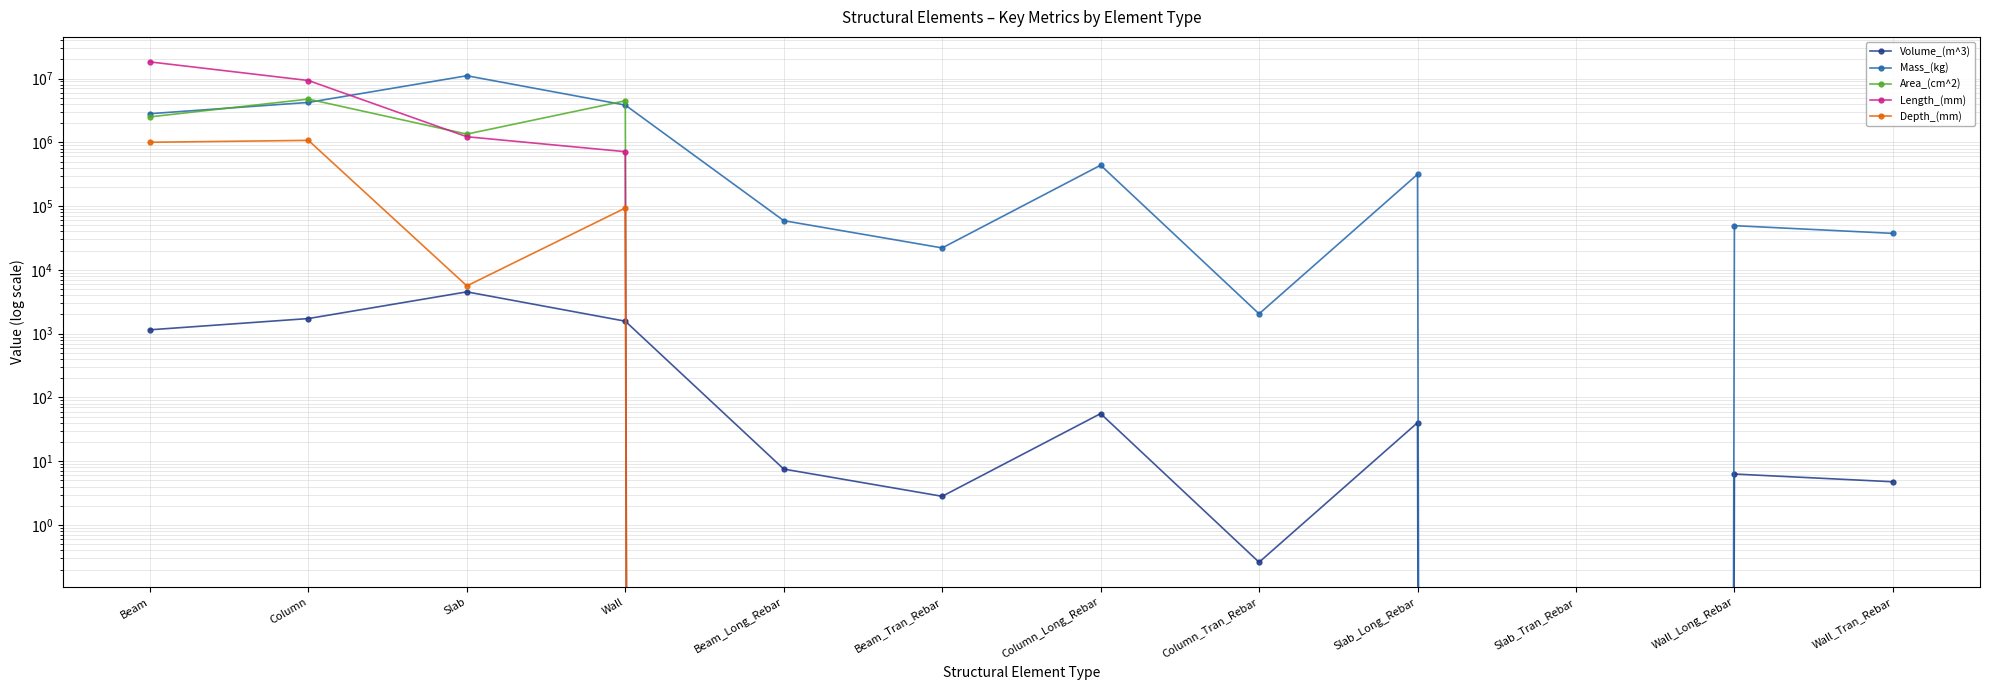

How many lines are shown in the chart?

5